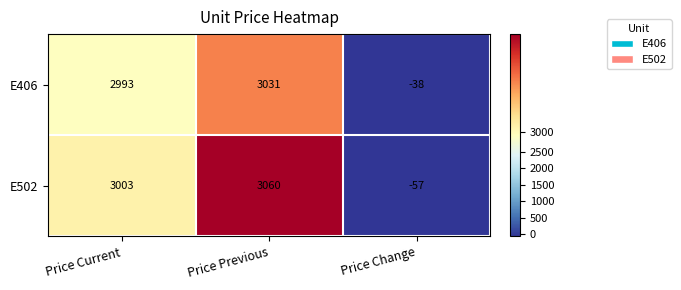

Which series has the widest spread of values?

E502